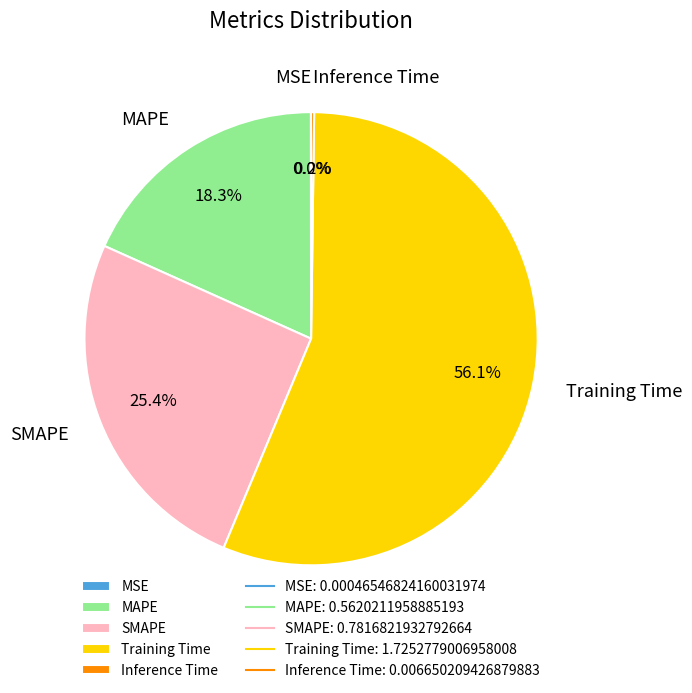

Which category has the biggest portion of the pie?

Training Time